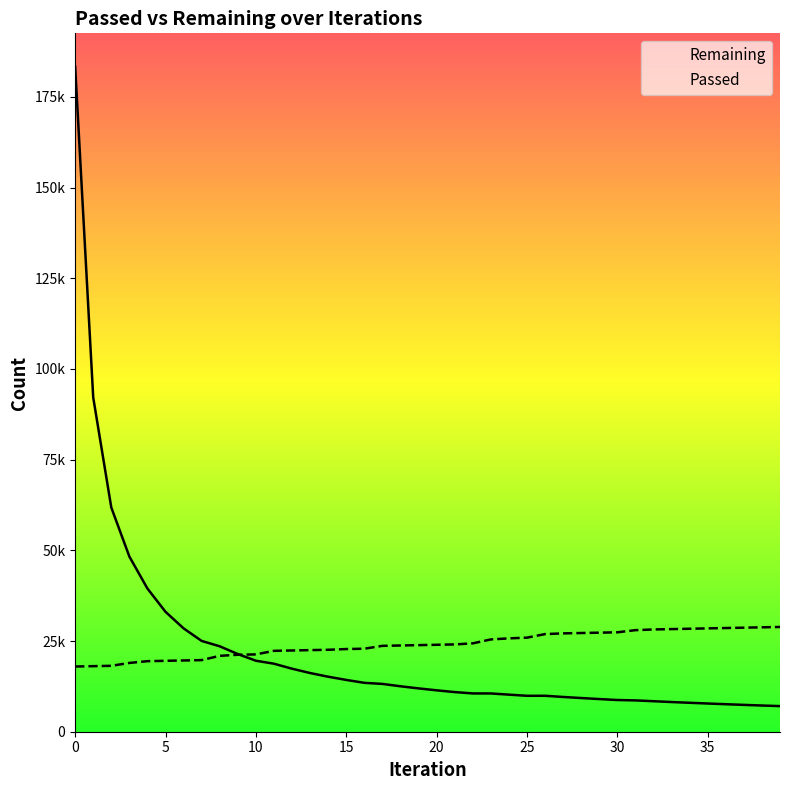

True or false: Passed and Remaining intersect in this chart.

True